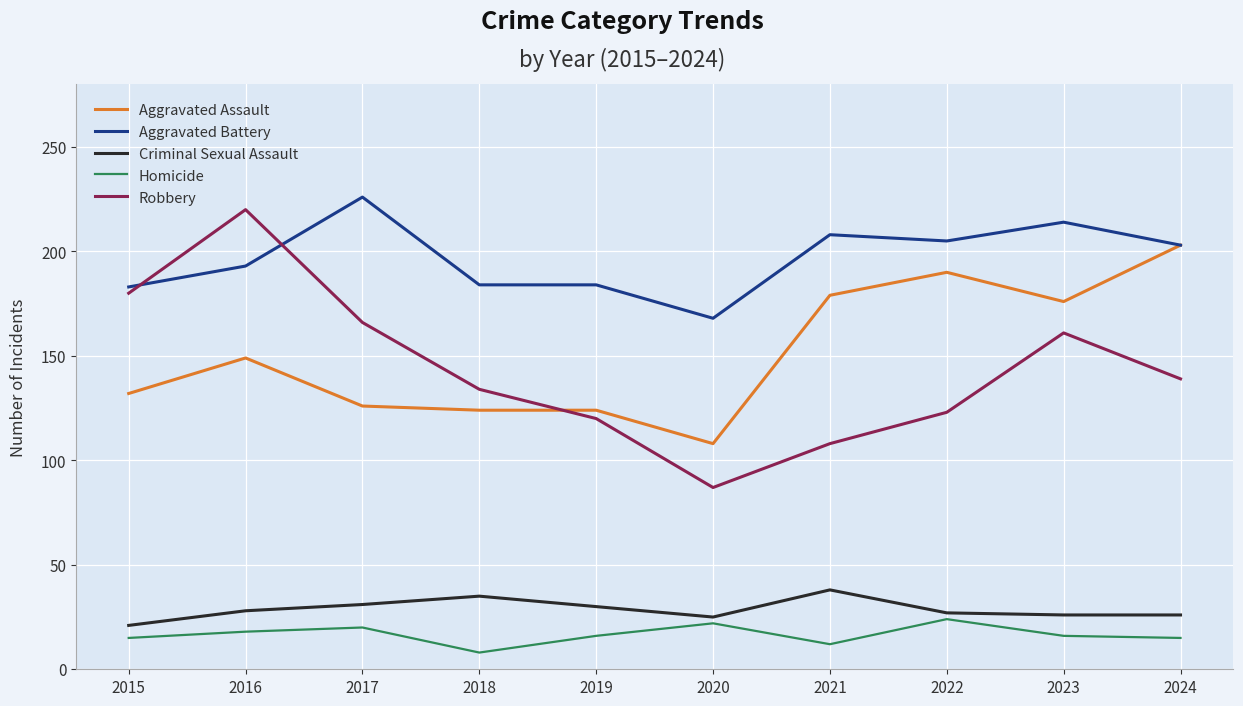

What are all the series names shown in the legend?

Aggravated Assault, Aggravated Battery, Criminal Sexual Assault, Homicide, Robbery